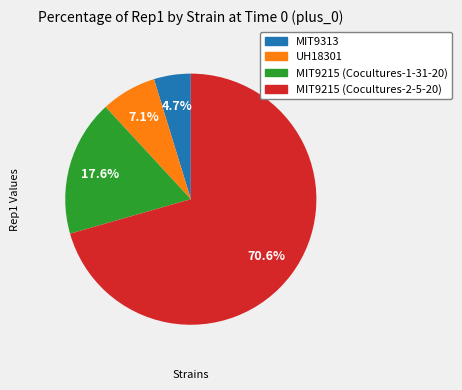

Which category has the smallest portion of the pie?

MIT9313